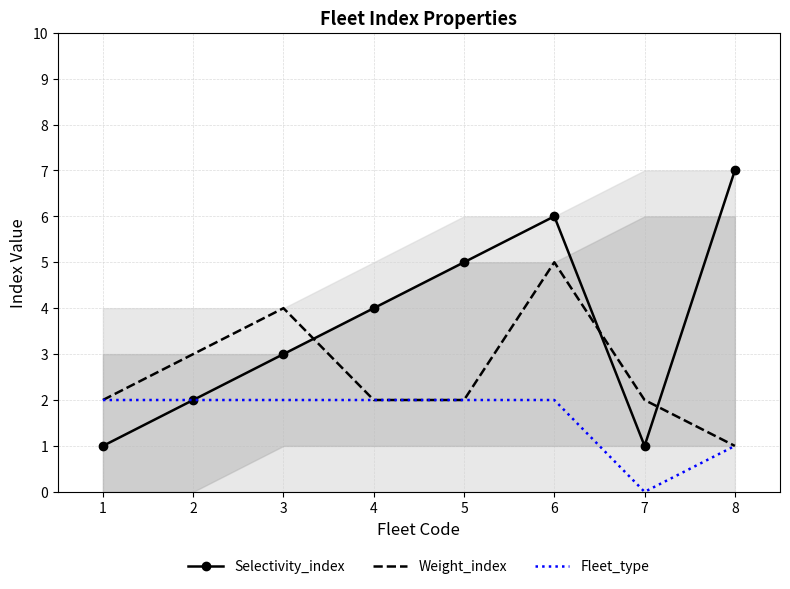

Rank the series by their maximum value, from lowest to highest.

Fleet_type, Weight_index, Selectivity_index